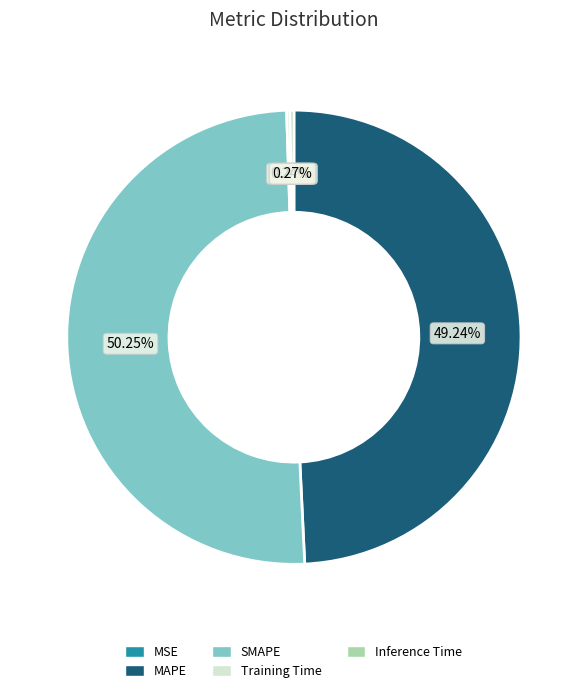

Which slice is the largest?

SMAPE